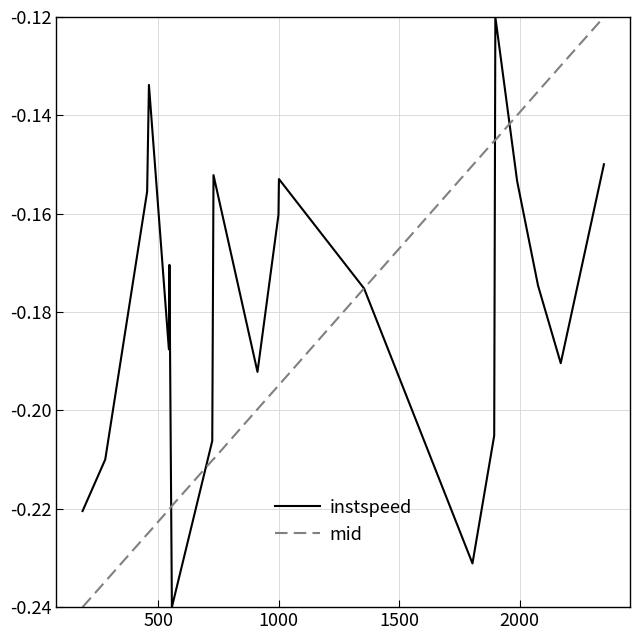

How many intersections are there between mid and instspeed?

5